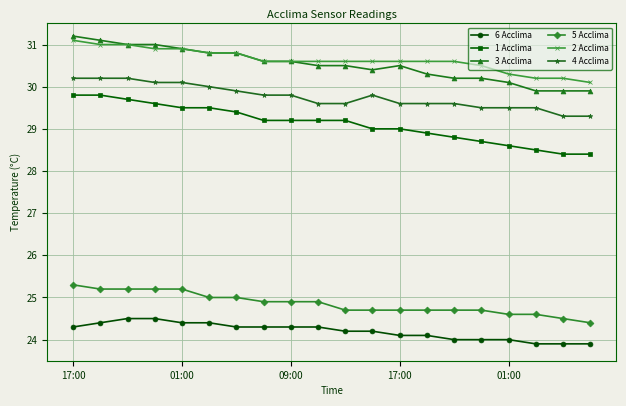

Which series has the widest spread of values?

1 Acclima